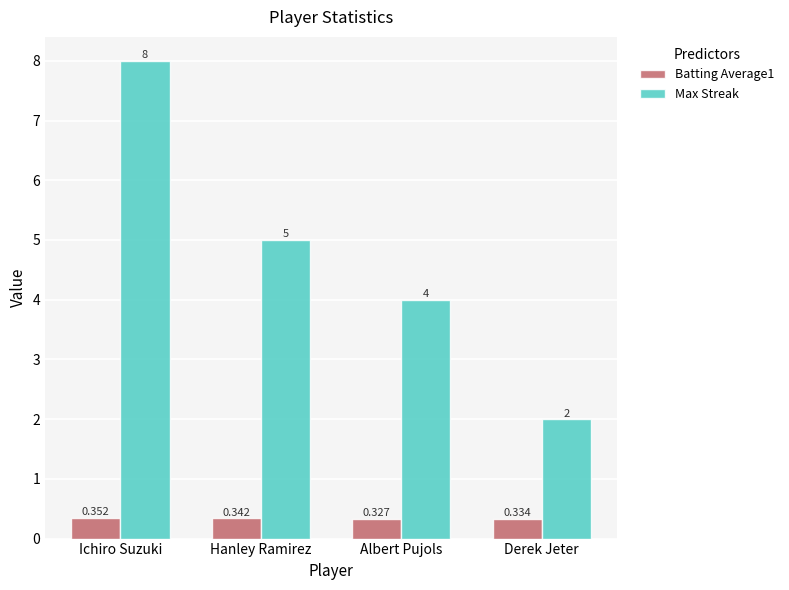

What is the label of the 3rd bar from the right?

Hanley Ramirez